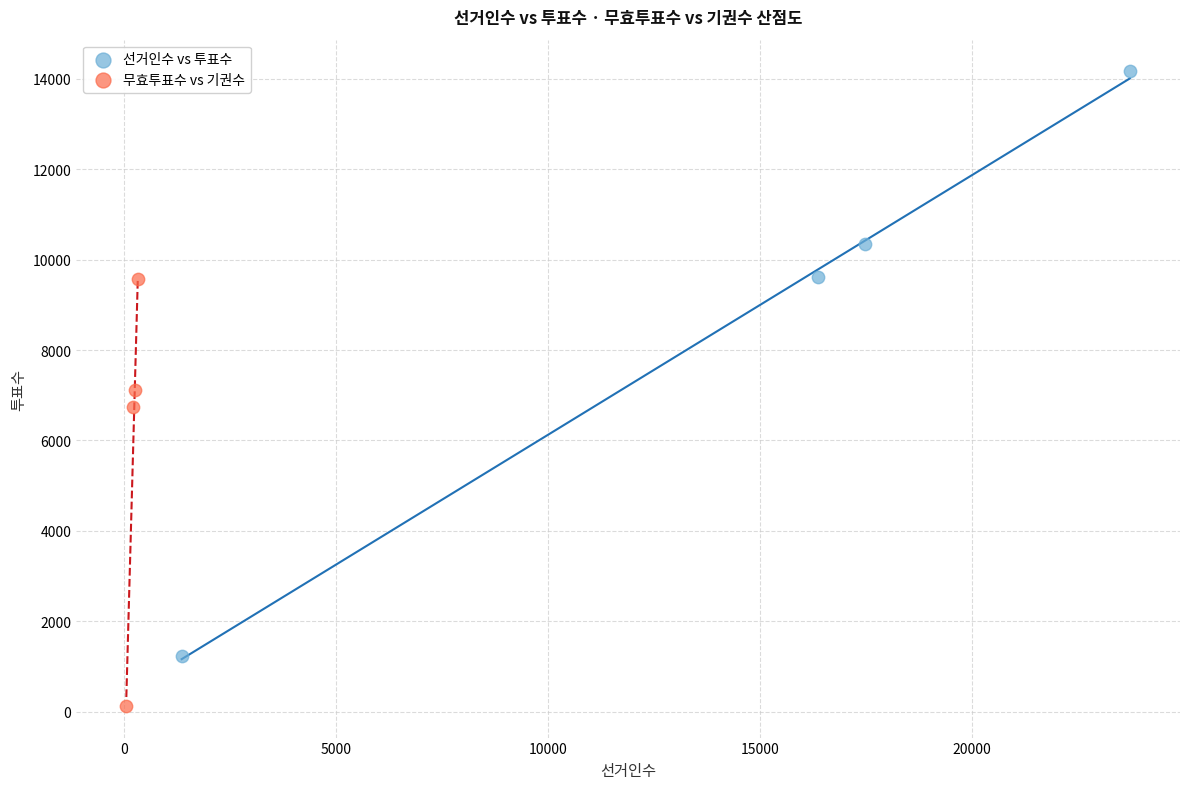

Which series contains the lowest Y value?

무효투표수 vs 기권수